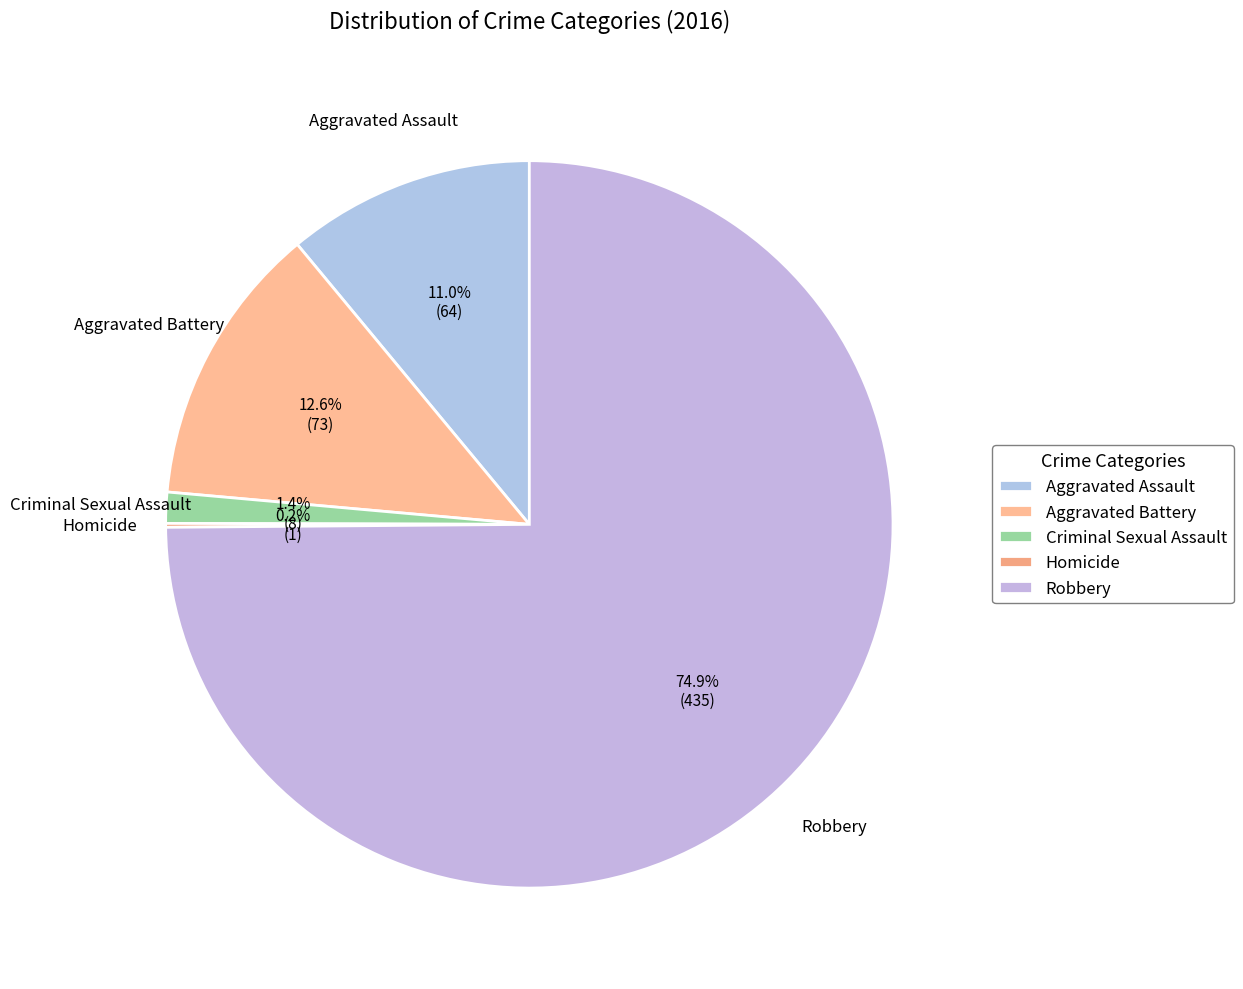

Which slice is the largest?

Robbery